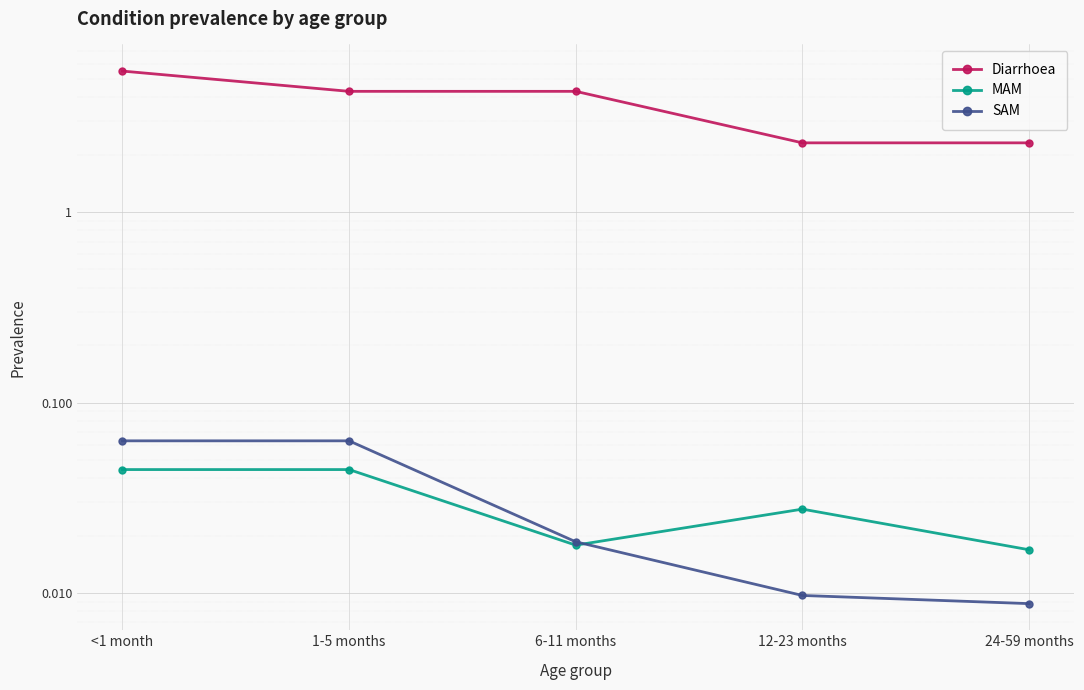

Where is MAM nearest to the value 0?

24-59 months